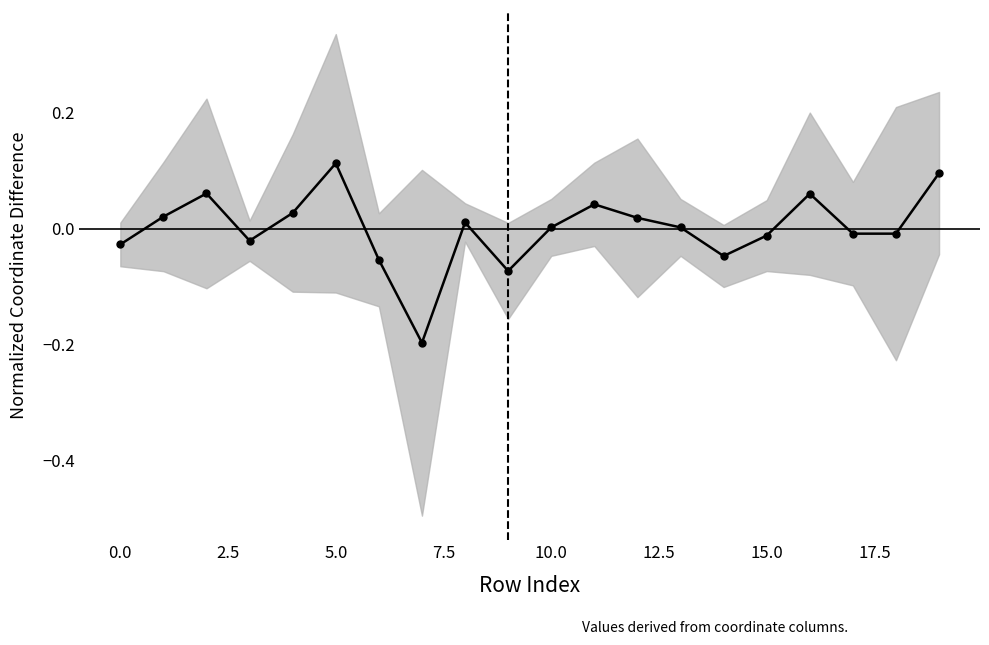

What is the difference between the maximum and minimum values?

0.3